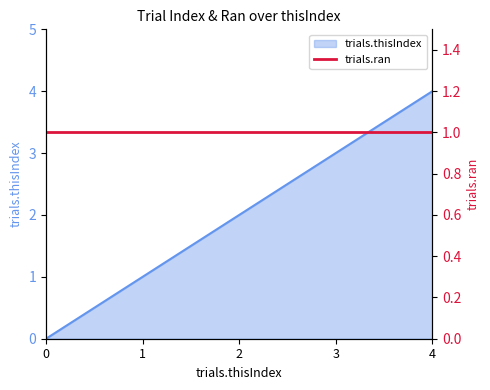

Rank the categories by value from highest to lowest.

4, 3, 2, 1, 0